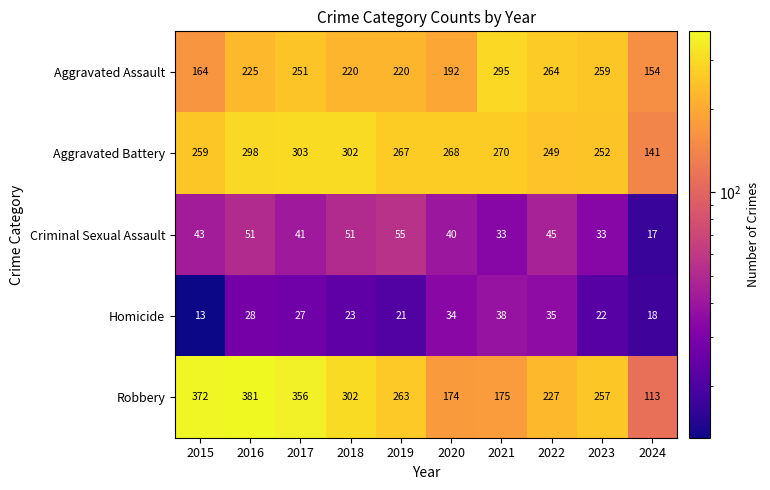

What is the difference between the highest and lowest values at 2023?

237